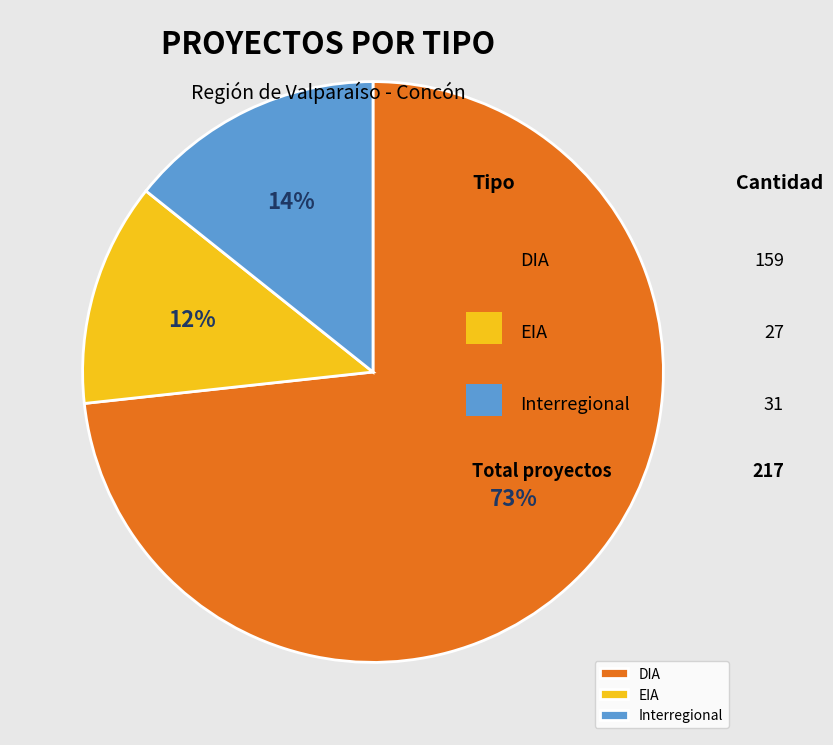

To the nearest percent, what is the combined percentage of DIA and EIA?

86%